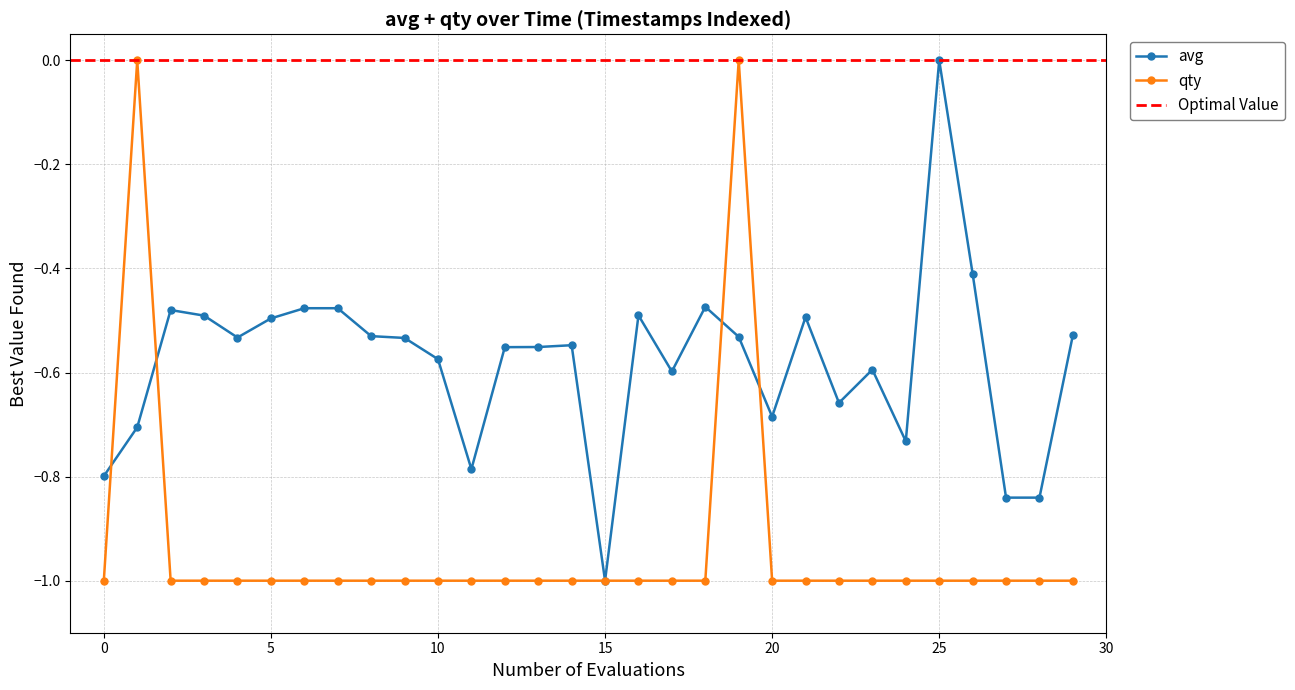

Which has a higher value, 24 or 11?

24